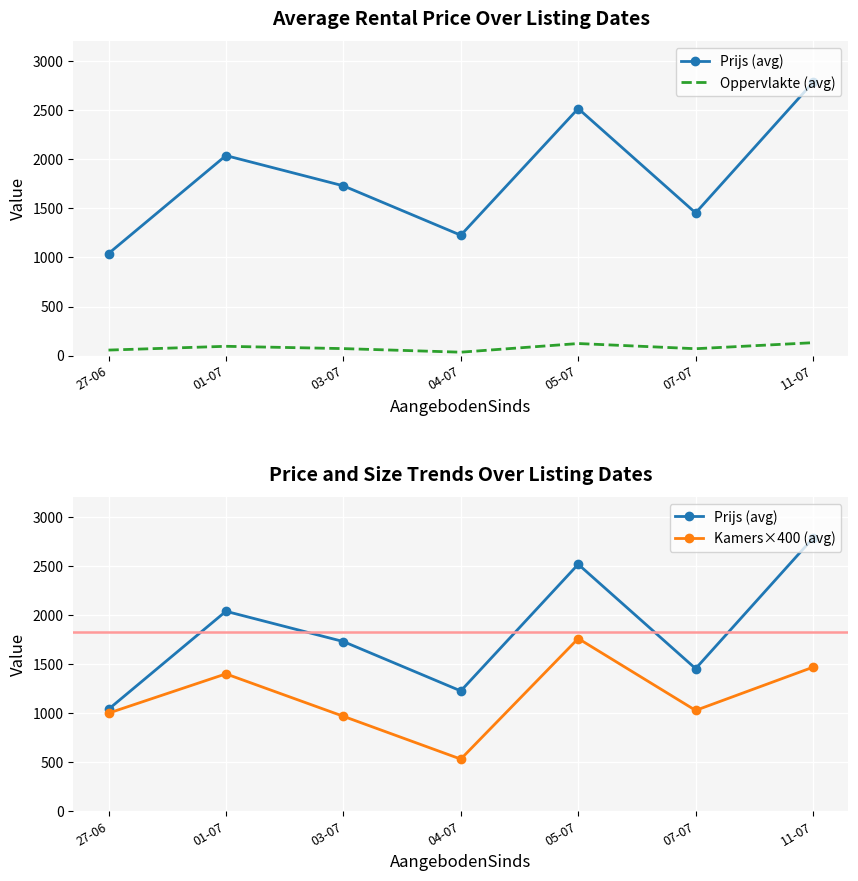

At how many categories does at least one series exceed 2738?

1